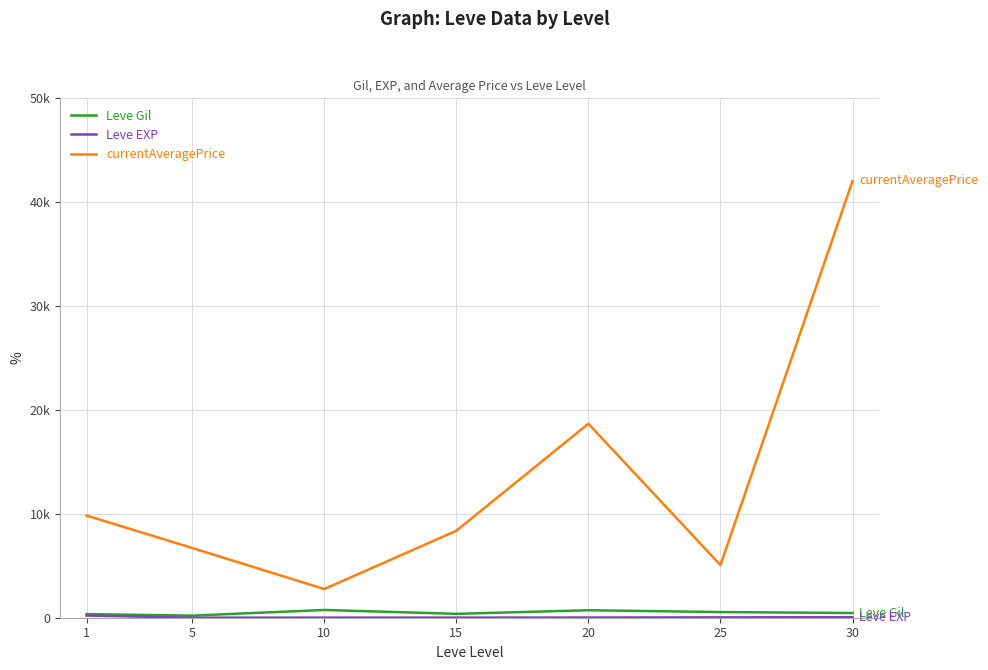

Does the chart display data point markers on the line(s)?

No